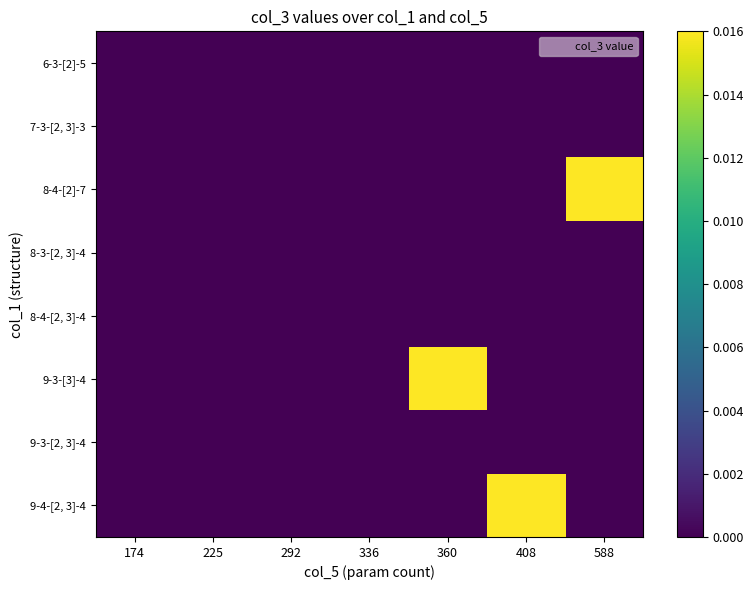

How many categories are shown in the chart?

7